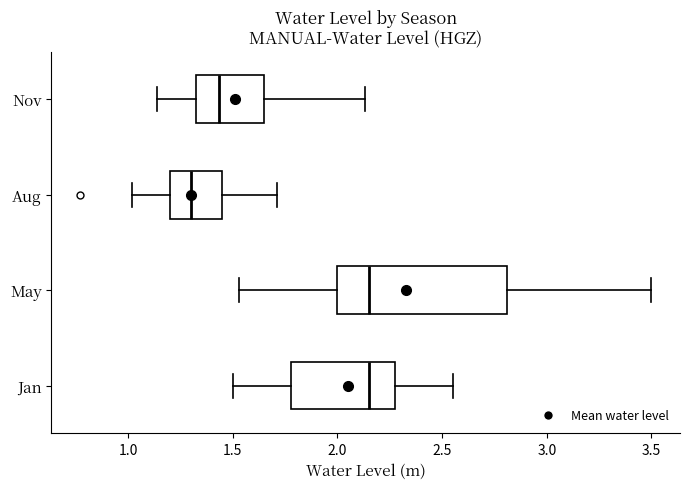

Which box is the widest, from its left edge to its right edge?

May